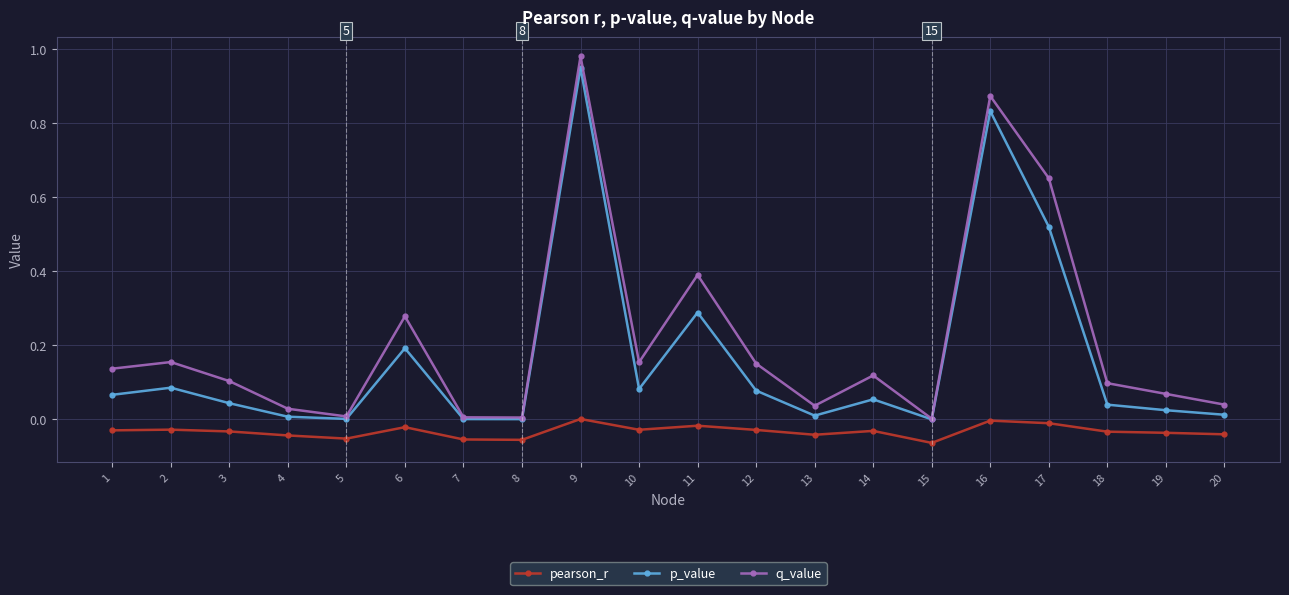

What are all the series names shown in the legend?

pearson_r, p_value, q_value